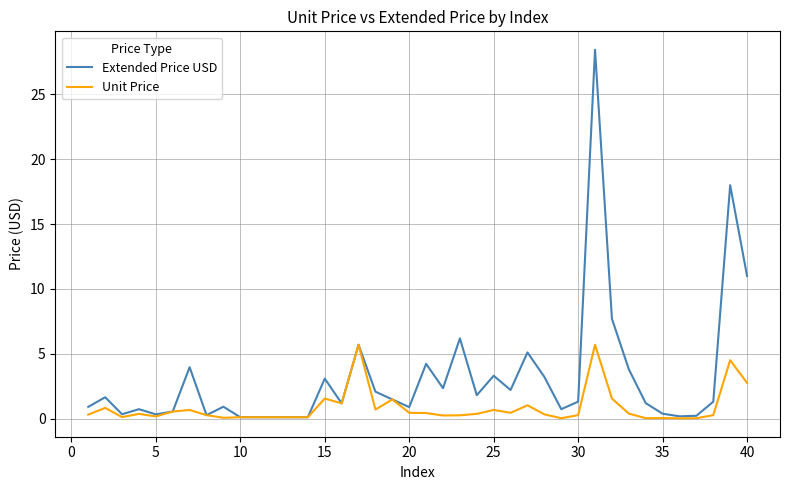

How many lines are shown in the chart?

2